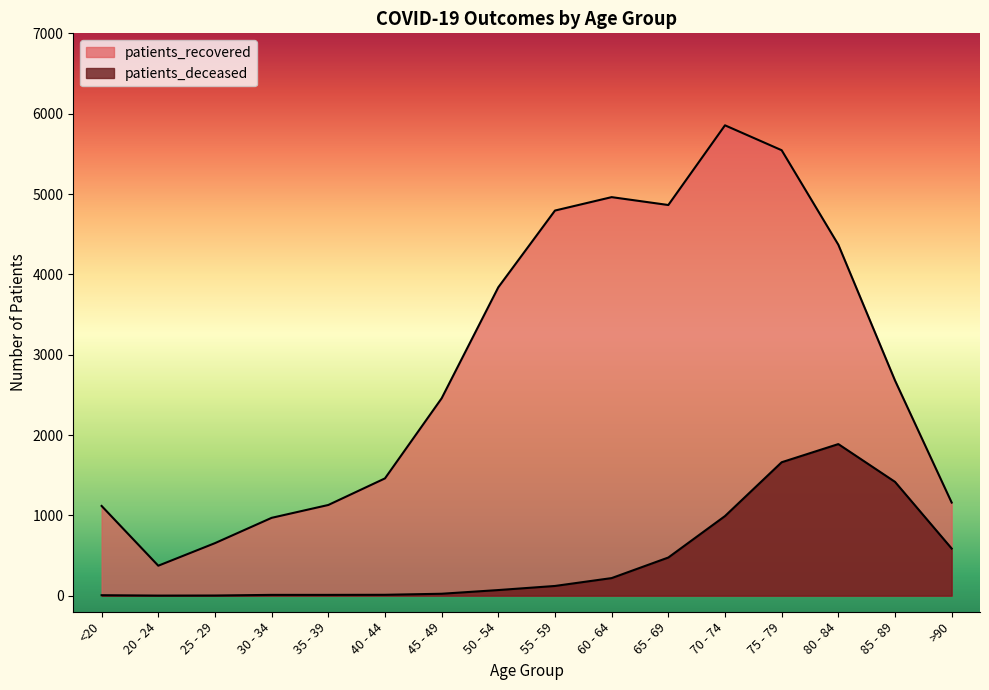

What is the sum of all patients_deceased values?

7492